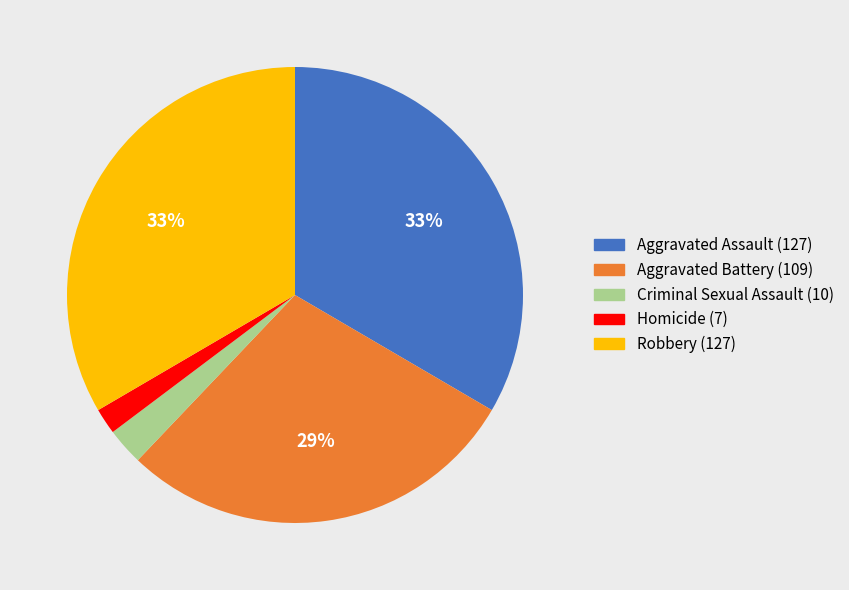

Is it true that Criminal Sexual Assault is 3% of the pie?

True